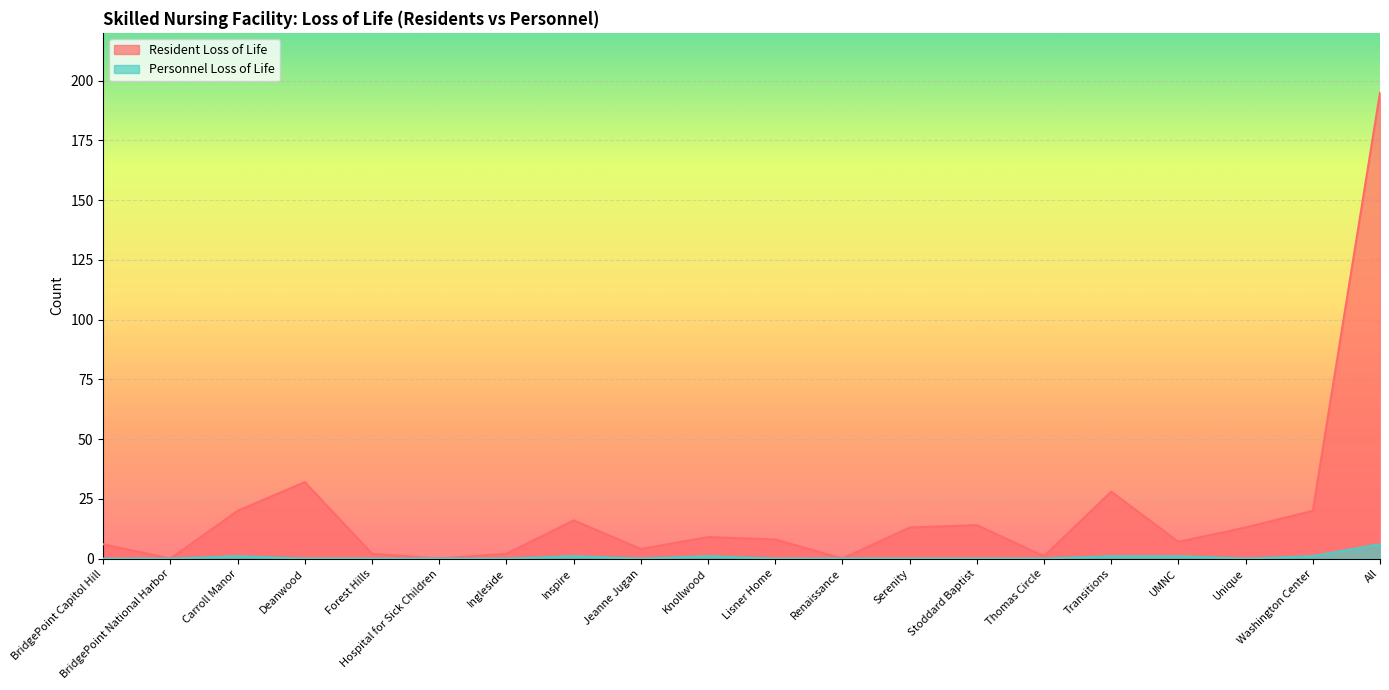

The Resident Loss of Life series shows 13 at Serenity. True or false?

True